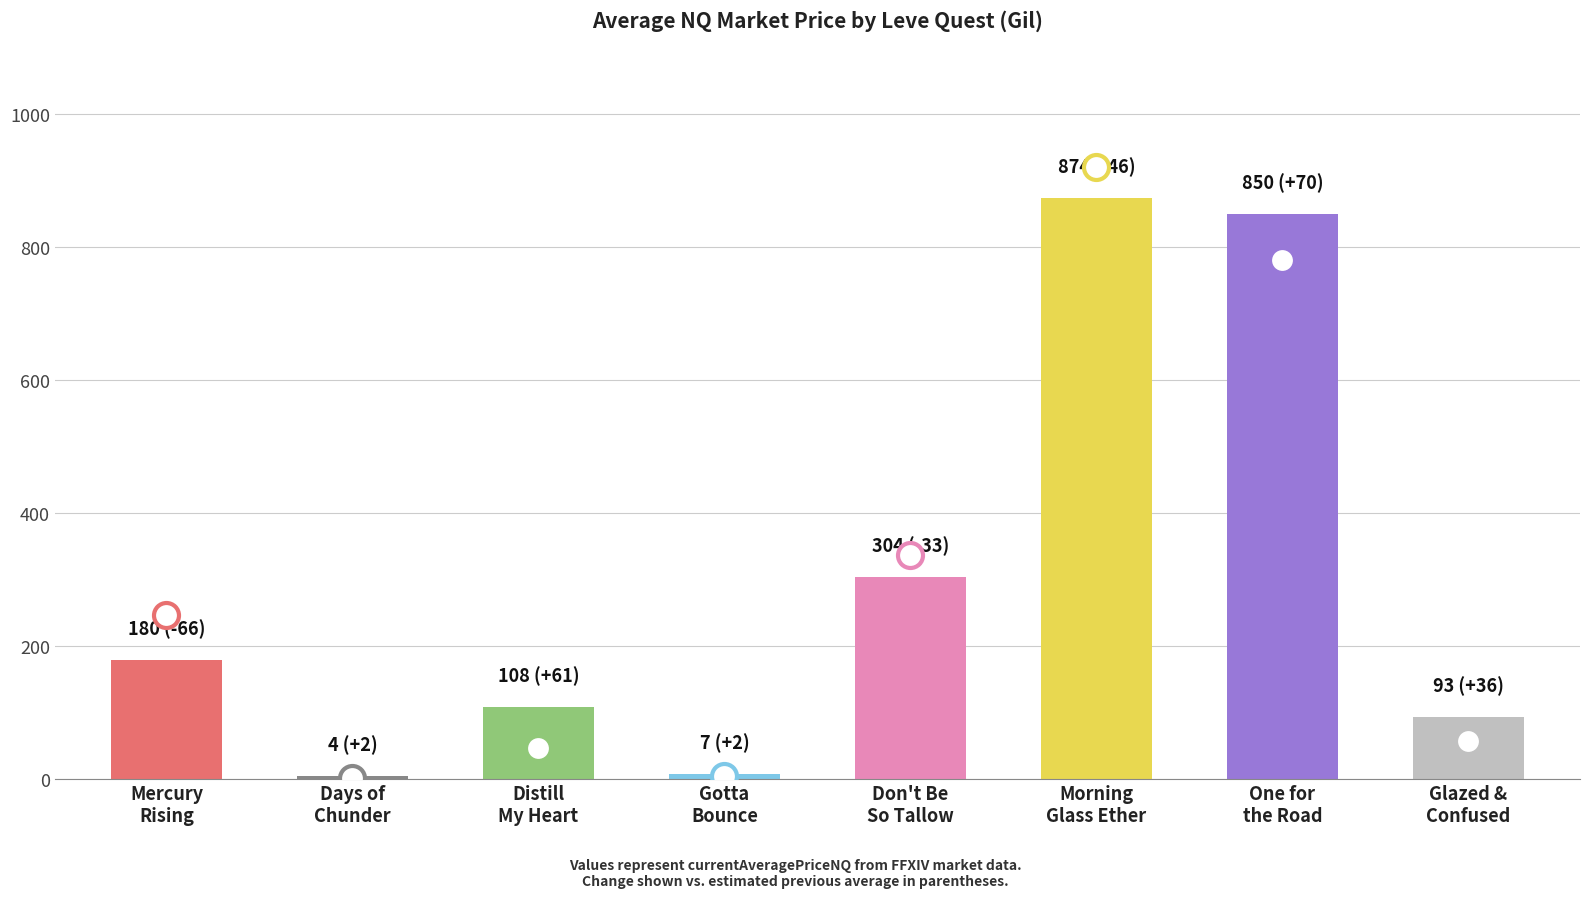

What is the minimum value shown in the chart?

4.3